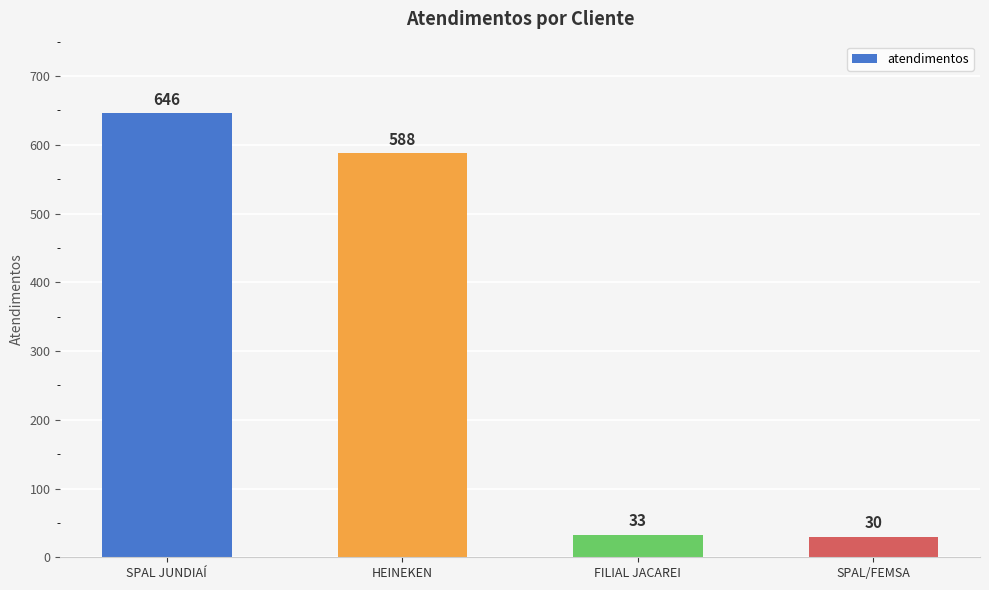

Which category has the highest value across all series?

SPAL JUNDIAÍ